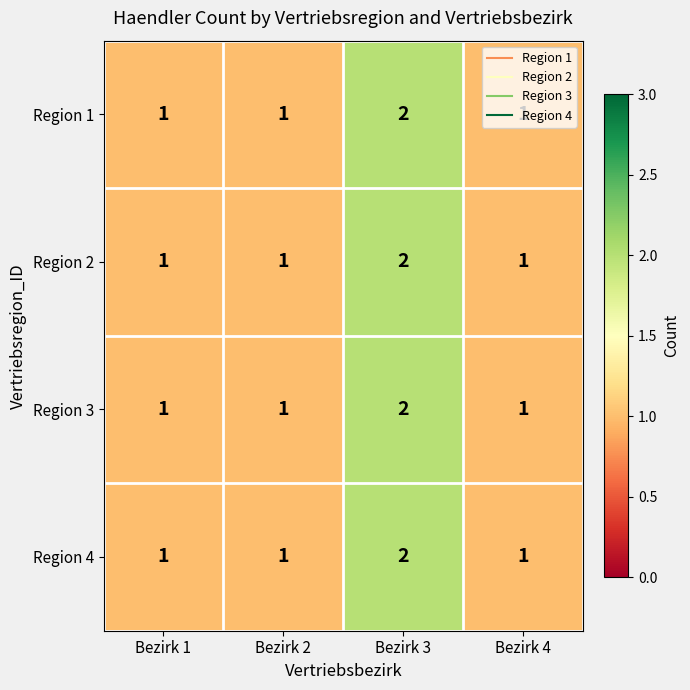

Count the Region 3 values in the range 1 to 2.

4